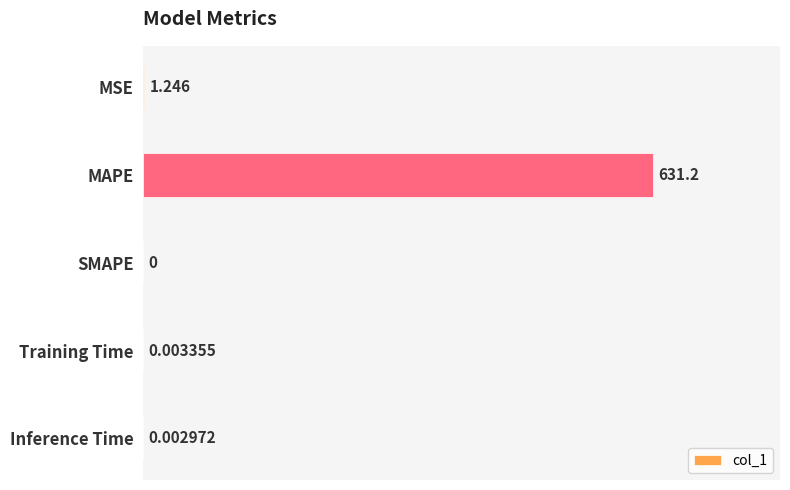

Which has a higher value, MSE or MAPE?

MAPE